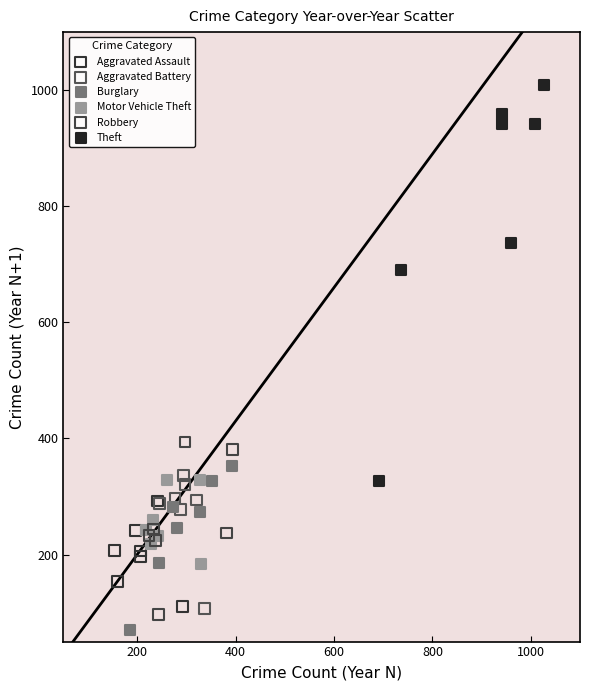

Which series has the largest Y range (max minus min)?

Theft